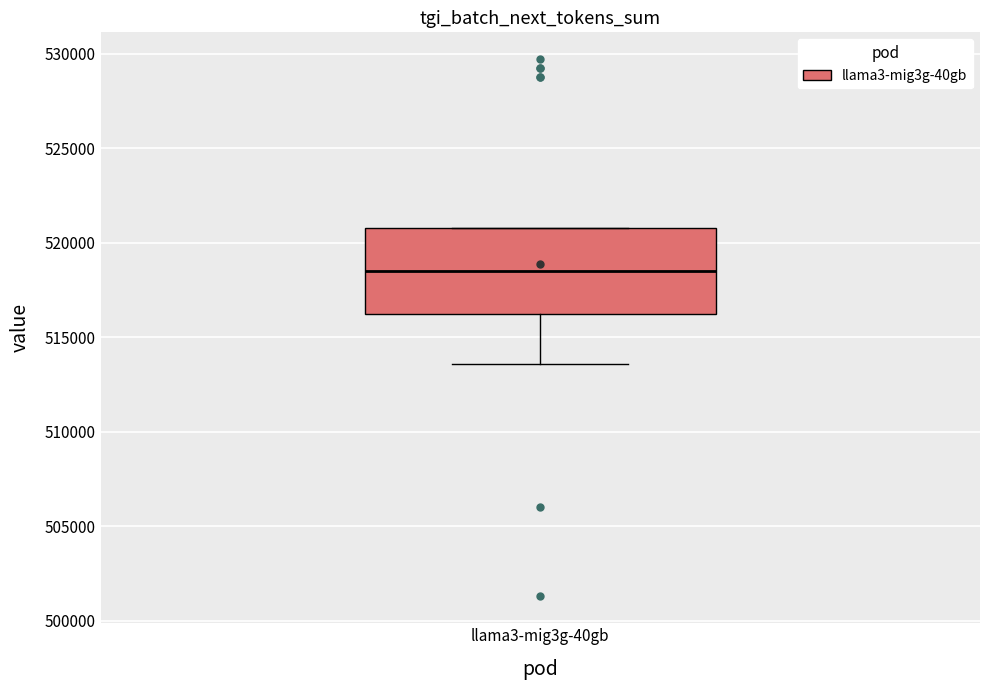

Transcribe this box plot: give where the median line is, the range the box spans, and where the two whiskers end, as read against the y-axis. The values are not printed on the chart, so give them approximately, as read against the axis.

median 518500, box 516000 to 521000, whiskers 513500 to 521000